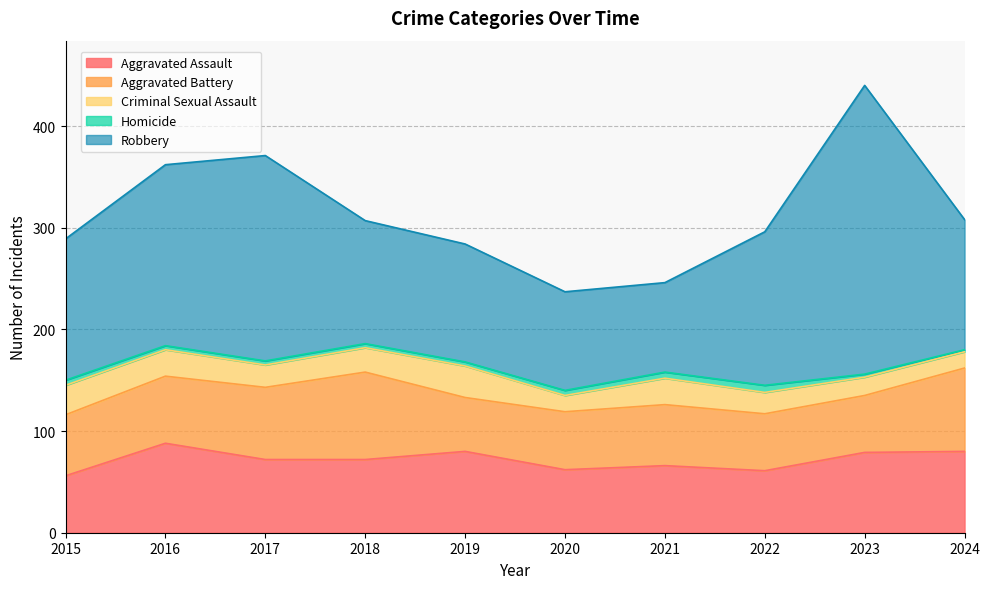

How many values in the Criminal Sexual Assault series exceed 24?

4